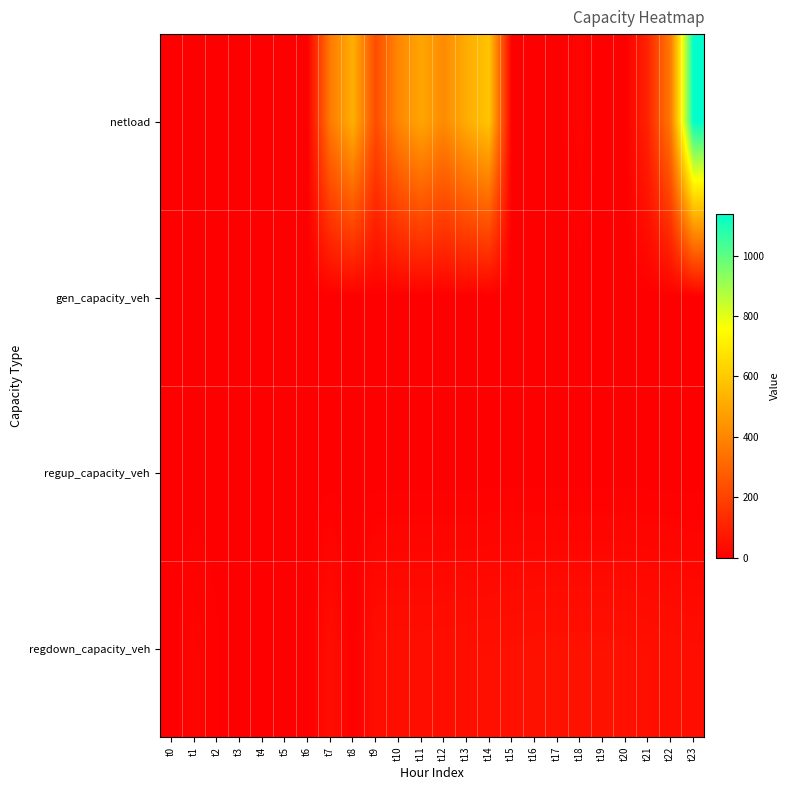

Which category has the highest value across all series?

t23